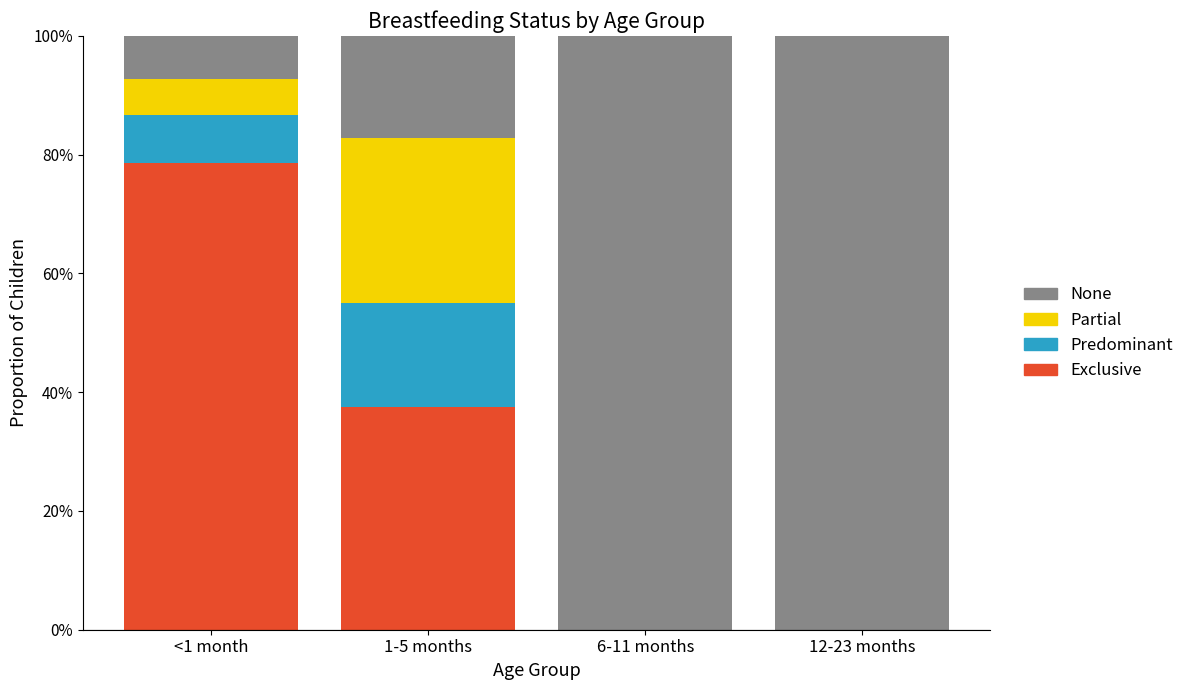

At 6-11 months, list the series in order from smallest to largest.

Exclusive, Predominant, Partial, None